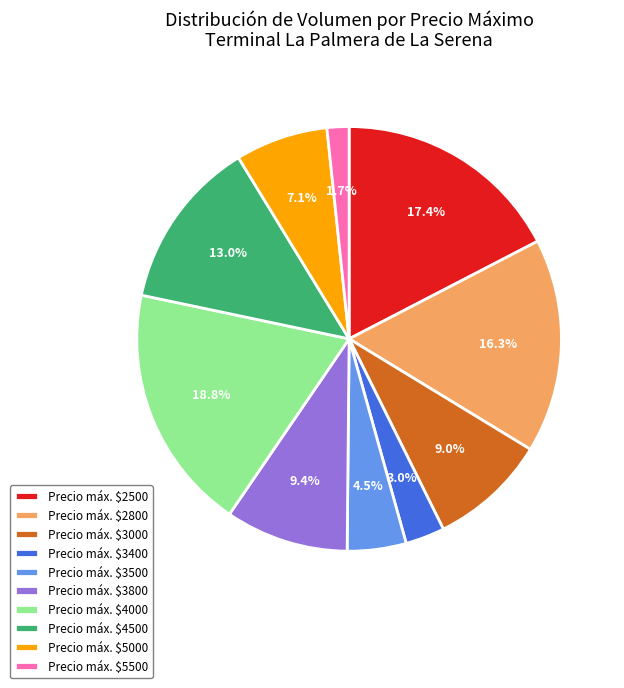

What portion of the pie excludes Precio máx. $3400?

97.0%